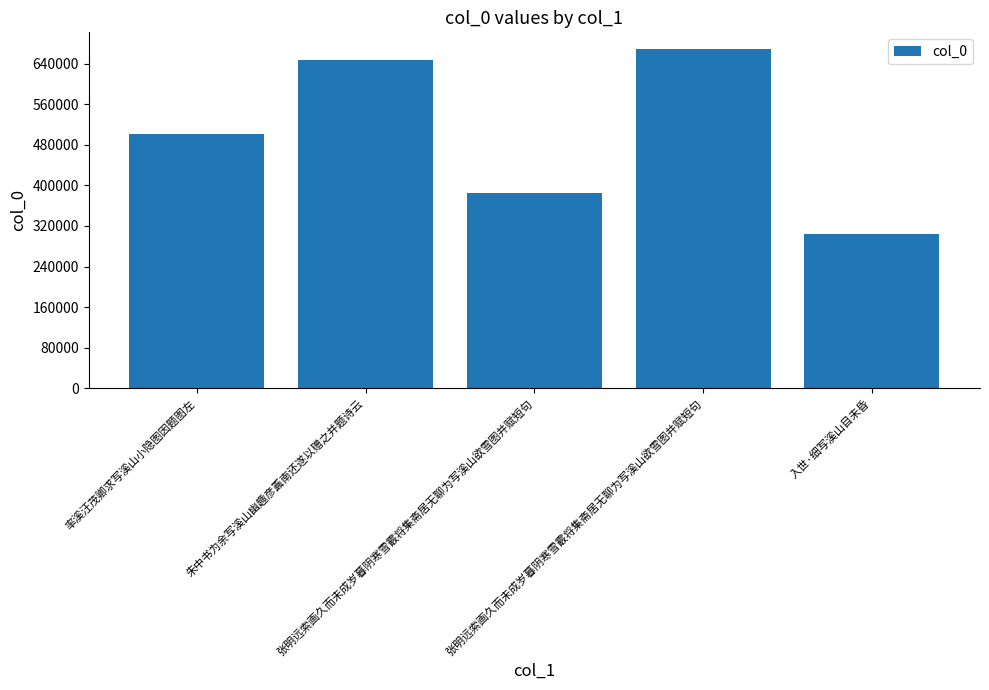

What is the average value?

501440